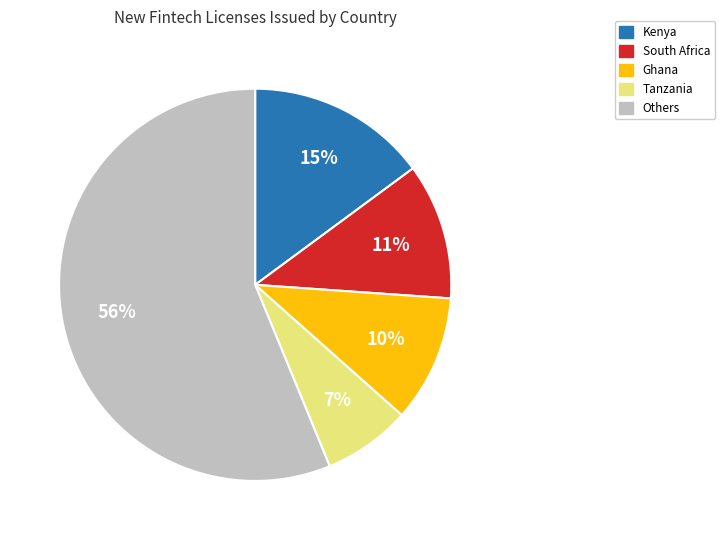

Rank the categories by value from highest to lowest.

Others, Kenya, South Africa, Ghana, Tanzania